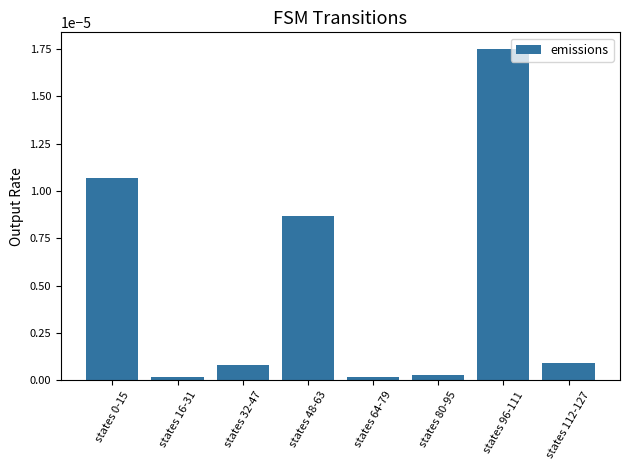

What position from the right is states 64-79?

4